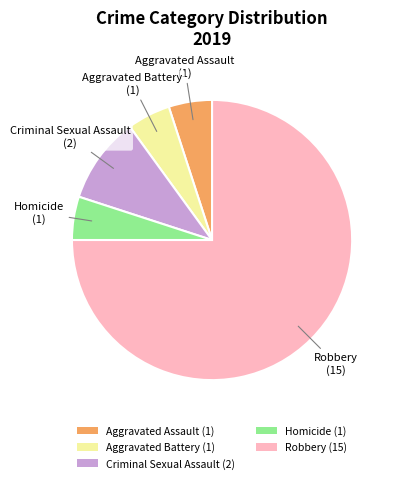

Between Criminal Sexual Assault (2) and Homicide (1), which is larger?

Criminal Sexual Assault (2)